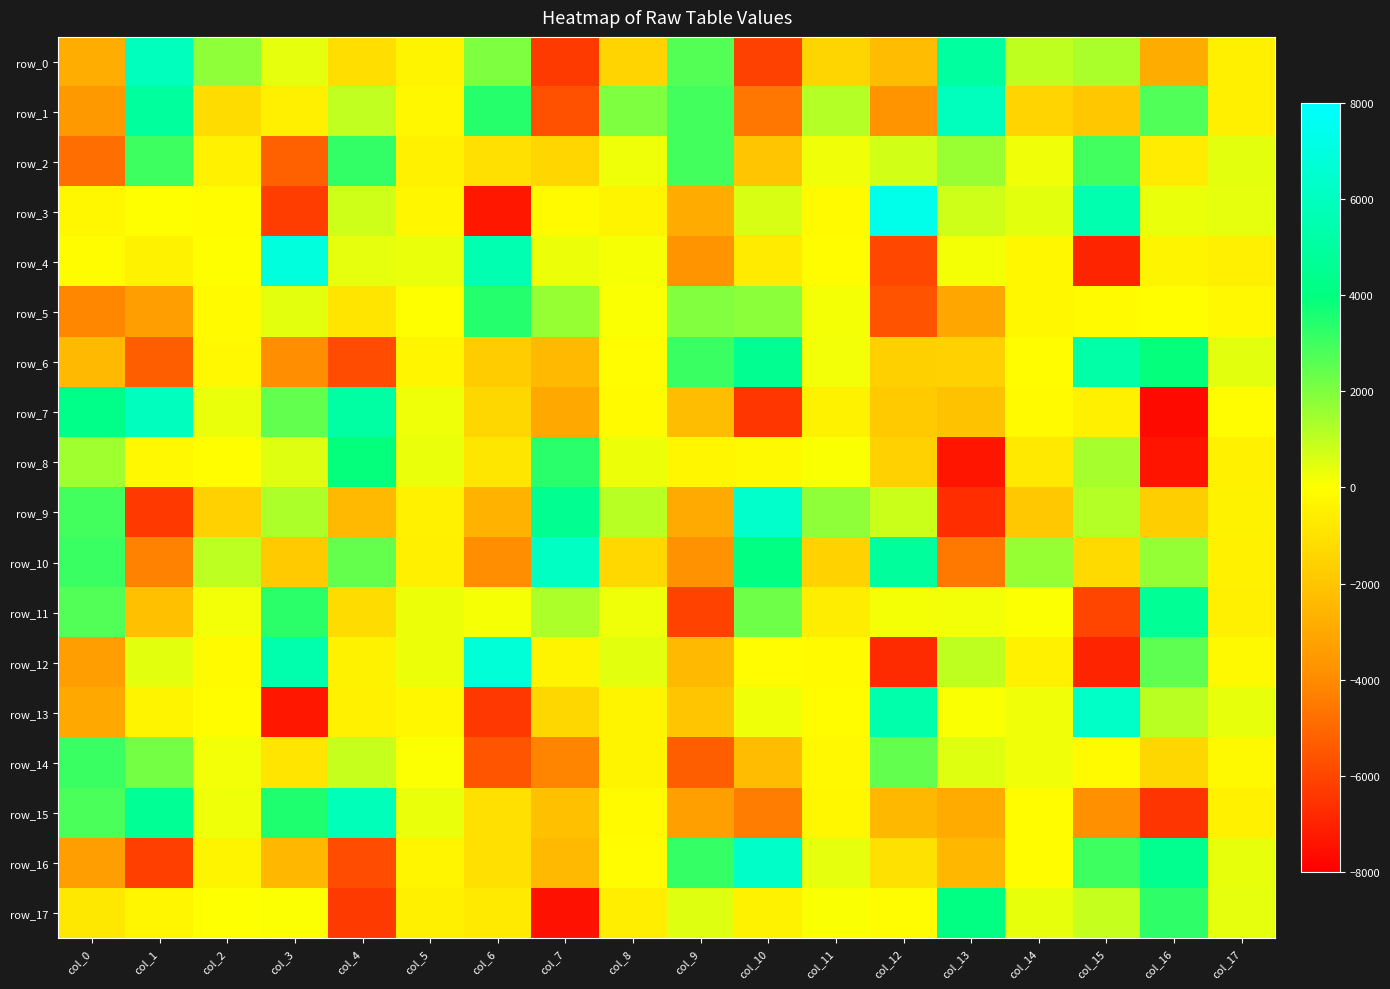

Which series has the largest total across all categories?

row_10